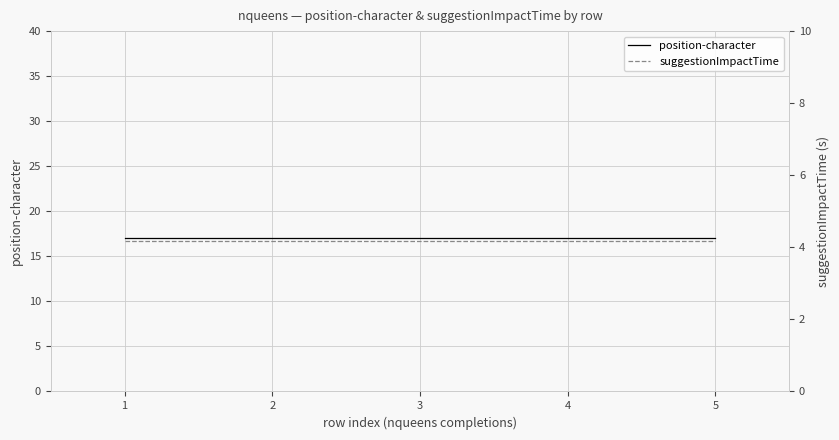

True or false: suggestionImpactTime and position-character cross at least once.

False